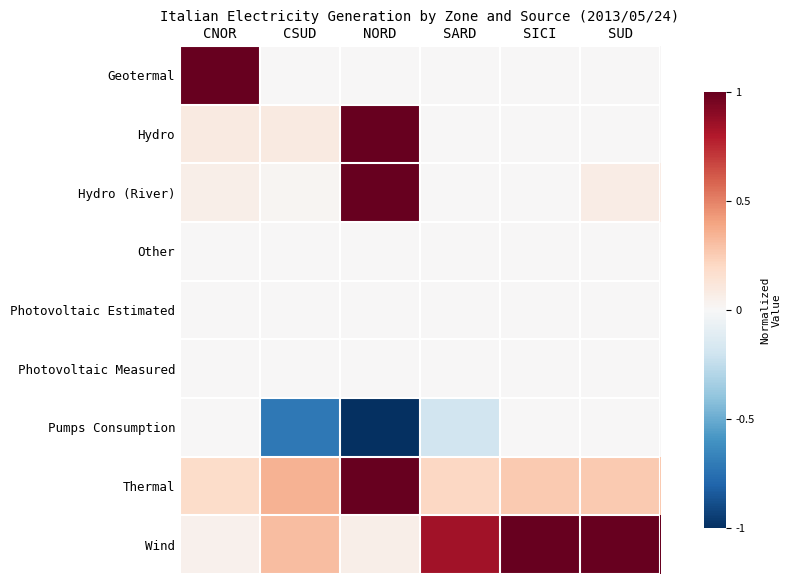

Reading right to left, transcribe all the data shown in this chart.

Geotermal: SUD=0.0	SICI=0.0	SARD=0.0	NORD=0.0	CSUD=0.0	CNOR=1.0
Hydro: SUD=0.0	SICI=0.0	SARD=0.0	NORD=1.0	CSUD=0.1	CNOR=0.1
Hydro (River): SUD=0.1	SICI=0.0	SARD=0.0	NORD=1.0	CSUD=0.0	CNOR=0.1
Other: SUD=0.0	SICI=0.0	SARD=0.0	NORD=0.0	CSUD=0.0	CNOR=0.0
Photovoltaic Estimated: SUD=0.0	SICI=0.0	SARD=0.0	NORD=0.0	CSUD=0.0	CNOR=0.0
Photovoltaic Measured: SUD=0.0	SICI=0.0	SARD=0.0	NORD=0.0	CSUD=0.0	CNOR=0.0
Pumps Consumption: SUD=0.0	SICI=0.0	SARD=-0.2	NORD=-1.0	CSUD=-0.7	CNOR=0.0
Thermal: SUD=0.3	SICI=0.3	SARD=0.2	NORD=1.0	CSUD=0.3	CNOR=0.2
Wind: SUD=1.0	SICI=1.0	SARD=0.8	NORD=0.1	CSUD=0.3	CNOR=0.0